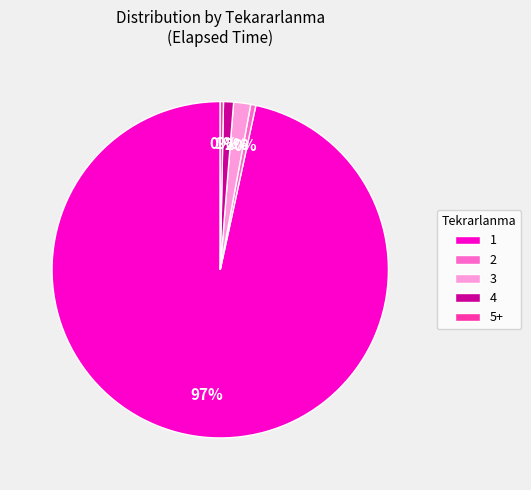

Is the sum of 5+ and 1 greater than half?

Yes